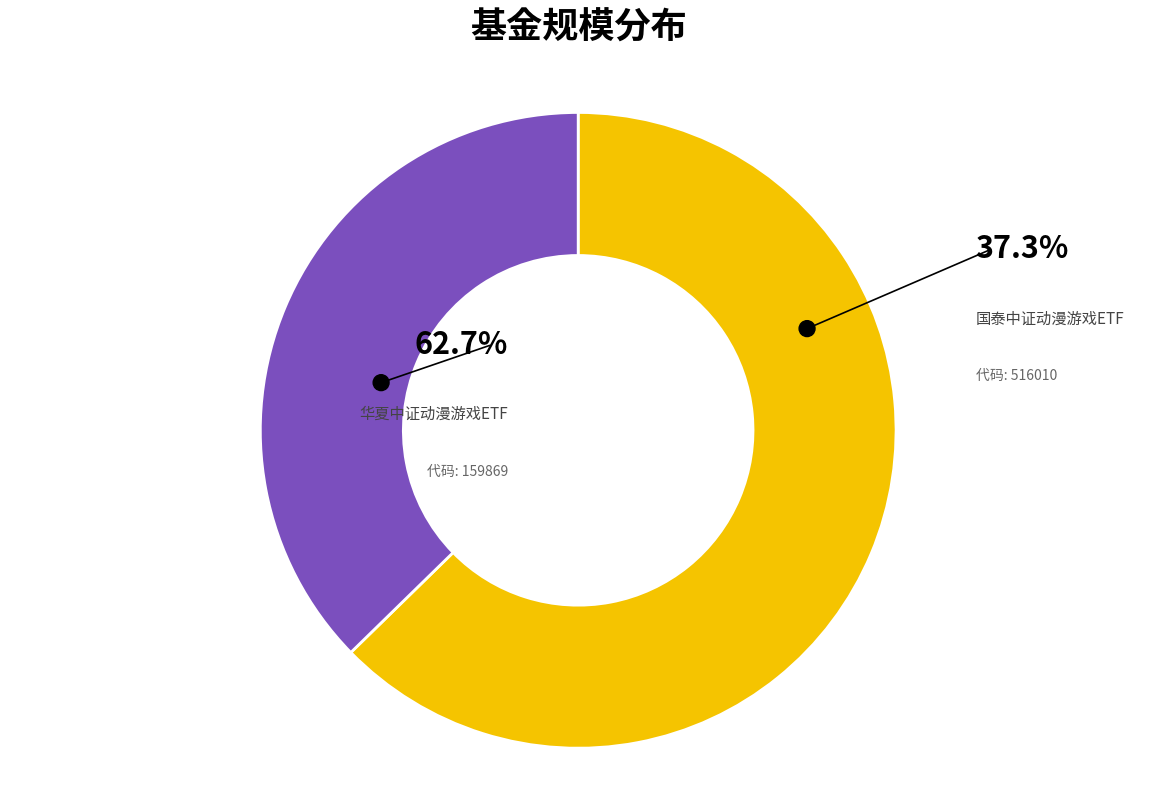

To the nearest percent, what is the difference between the 华夏中证动漫游戏ETF and 国泰中证动漫游戏ETF slice percentages?

25%